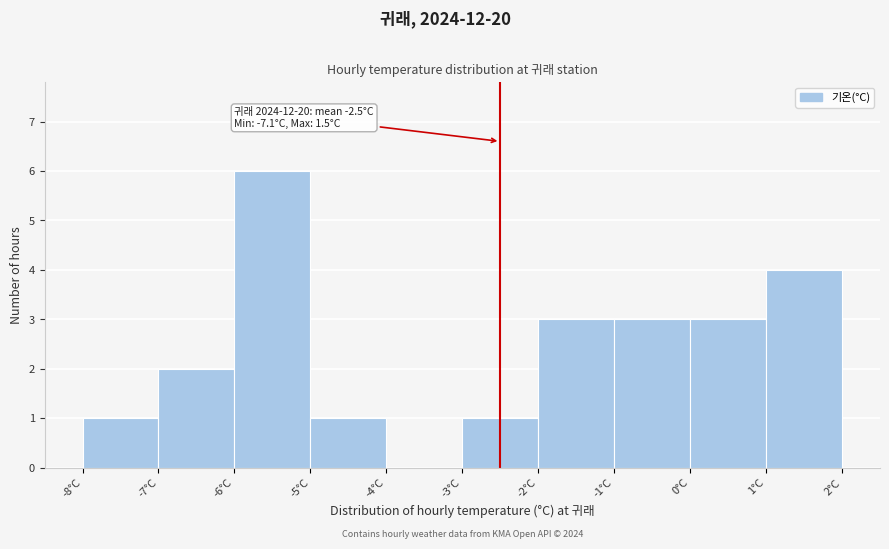

Over which range of the x-axis is the bar tallest?

-6 to -5